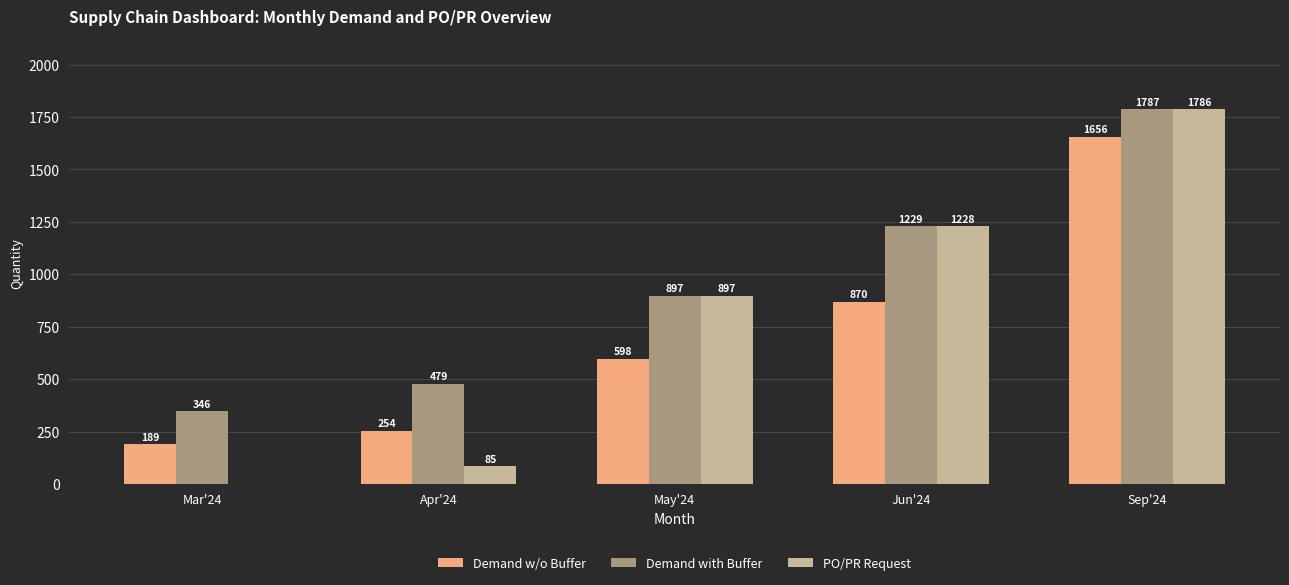

Reading left to right, what are all the values shown in this chart?

Demand w/o Buffer: Mar'24=189	Apr'24=254	May'24=598	Jun'24=870	Sep'24=1656
Demand with Buffer: Mar'24=346	Apr'24=479	May'24=897	Jun'24=1229	Sep'24=1787
PO/PR Request: Mar'24=0	Apr'24=85	May'24=897	Jun'24=1228	Sep'24=1786